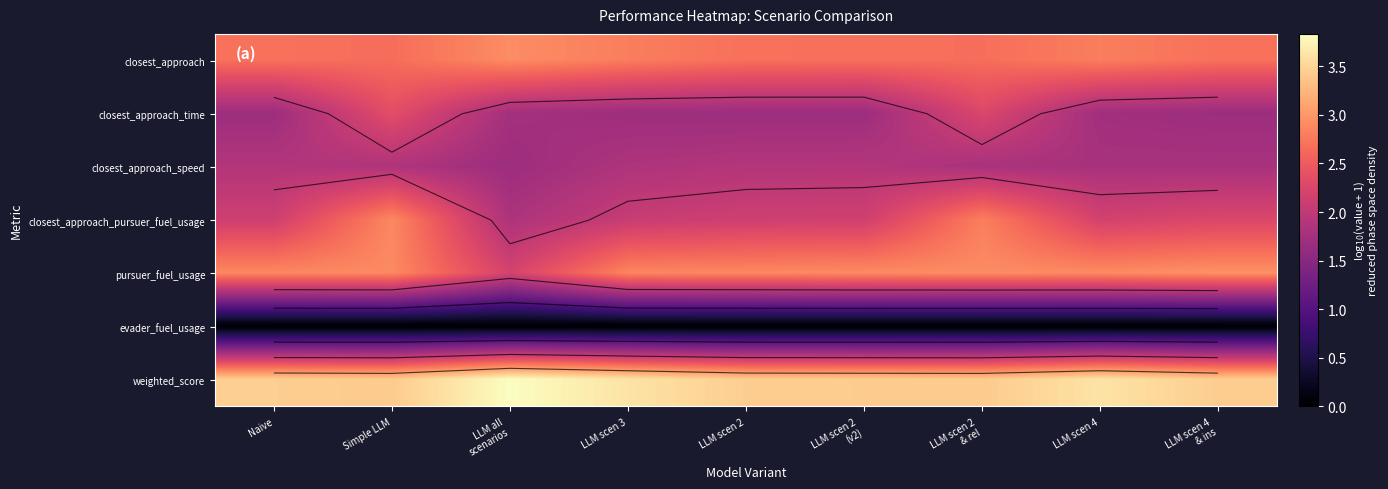

Which label corresponds to the smallest value in the chart?

Naive